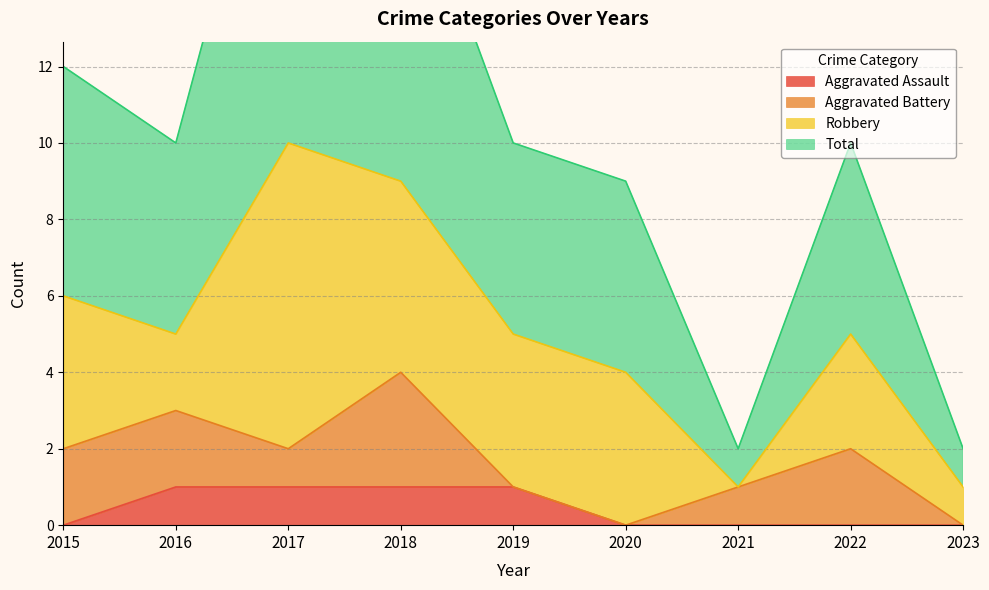

What is the lowest value of the Total series?

2